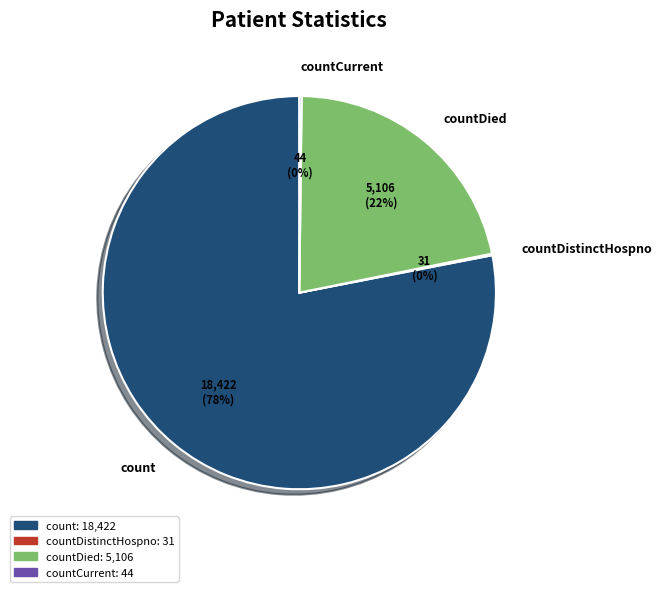

Between countDied and count, which is larger?

count